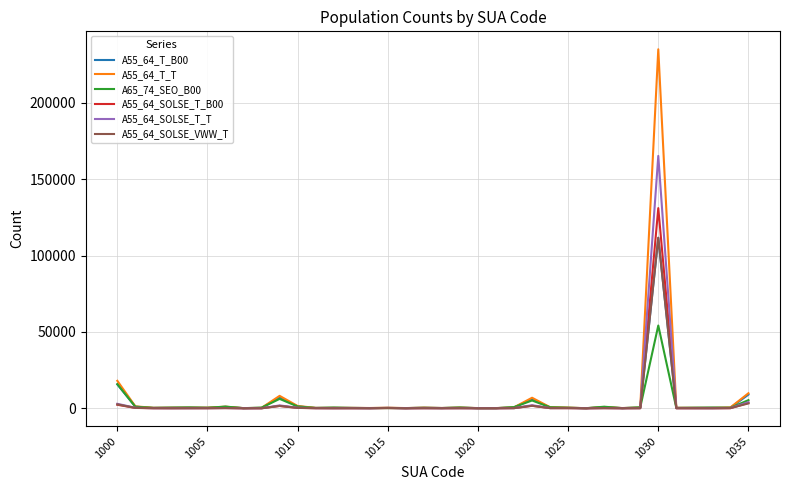

What is the sum of all A55_64_SOLSE_T_T values?

179260